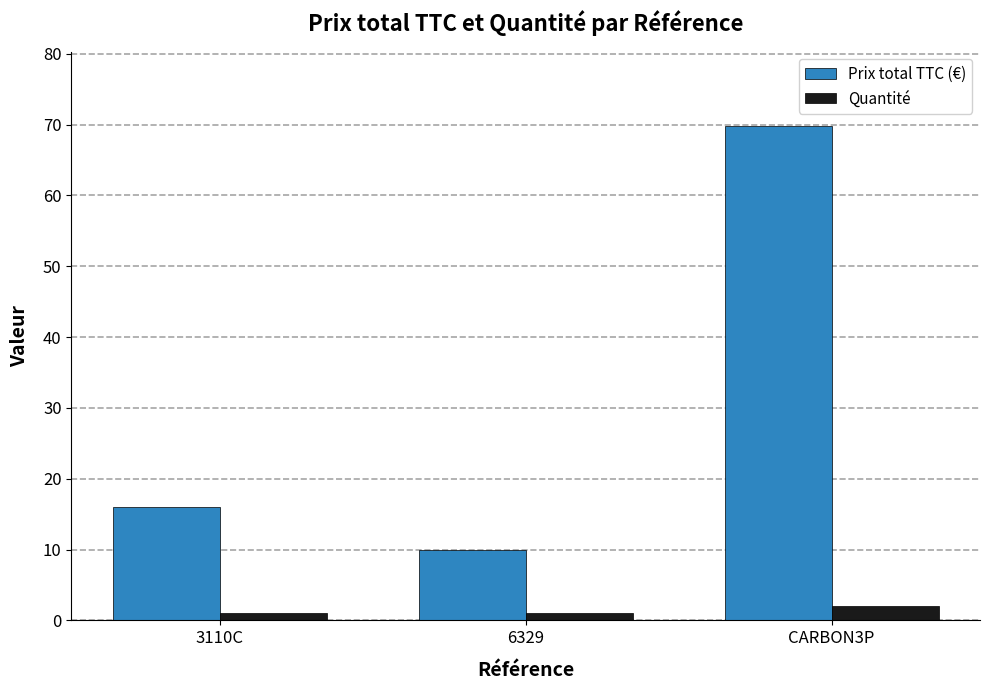

What is the highest value of the Prix total TTC (€) series?

69.8